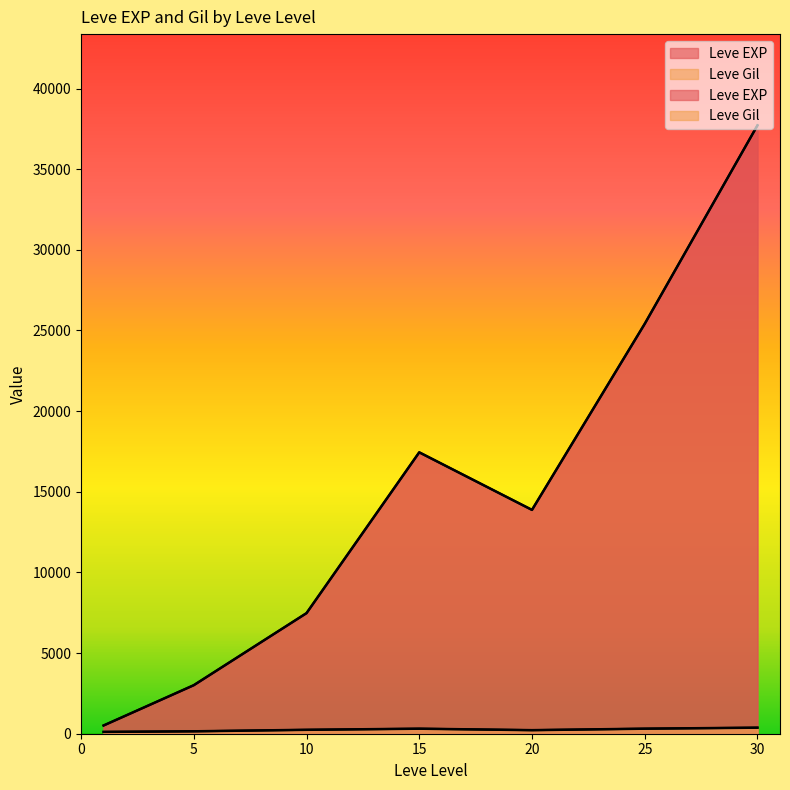

The Leve EXP series shows 35327 at 30. True or false?

False